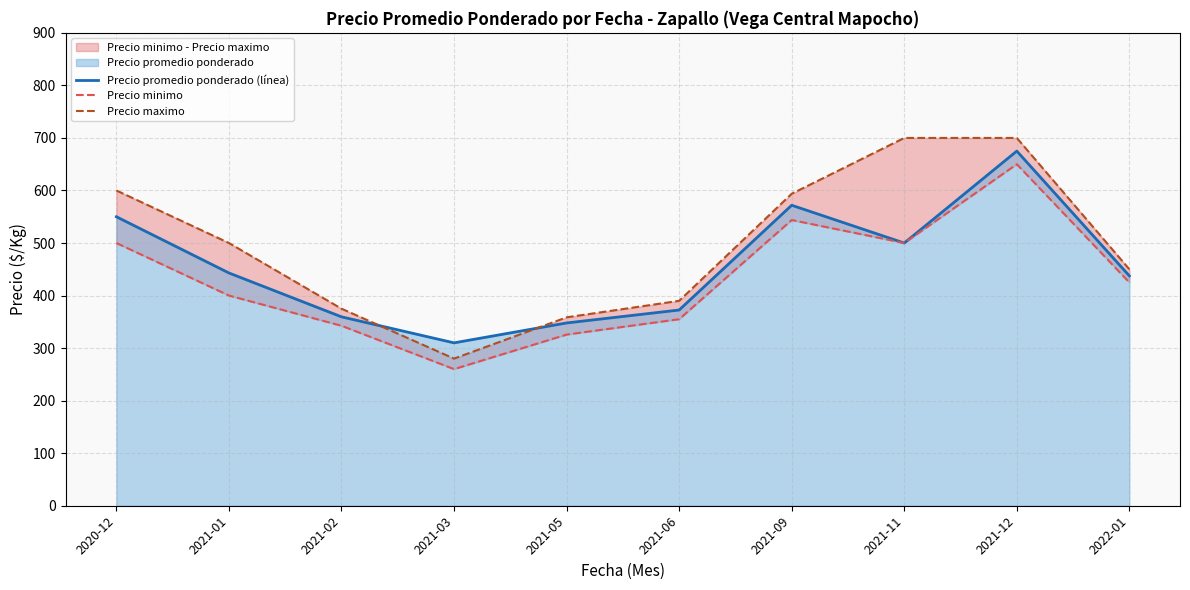

Reading right to left, what are all the values shown in this chart?

Precio promedio ponderado (línea): 2022-01=437.5	2021-12=675.0	2021-11=500.0	2021-09=571.9	2021-06=372.5	2021-05=347.9	2021-03=310.0	2021-02=359.5	2021-01=443.0	2020-12=550.0
Precio minimo: 2022-01=425.0	2021-12=650.0	2021-11=500.0	2021-09=543.8	2021-06=355.0	2021-05=325.7	2021-03=260.0	2021-02=342.5	2021-01=400.0	2020-12=500.0
Precio maximo: 2022-01=450.0	2021-12=700.0	2021-11=700.0	2021-09=593.8	2021-06=390.0	2021-05=358.6	2021-03=280.0	2021-02=375.0	2021-01=500.0	2020-12=600.0